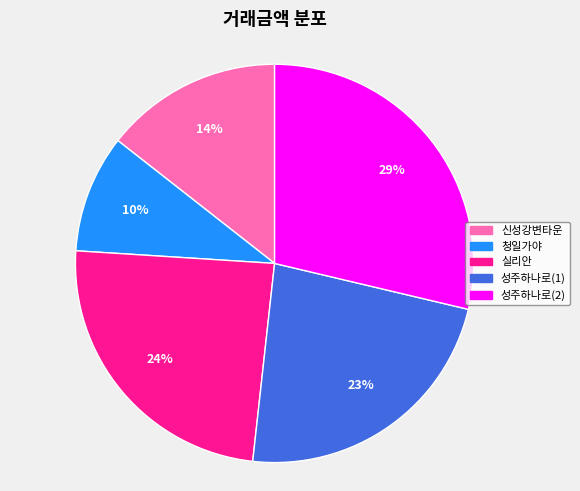

True or false: 청일가야 accounts for 1% of the total.

False